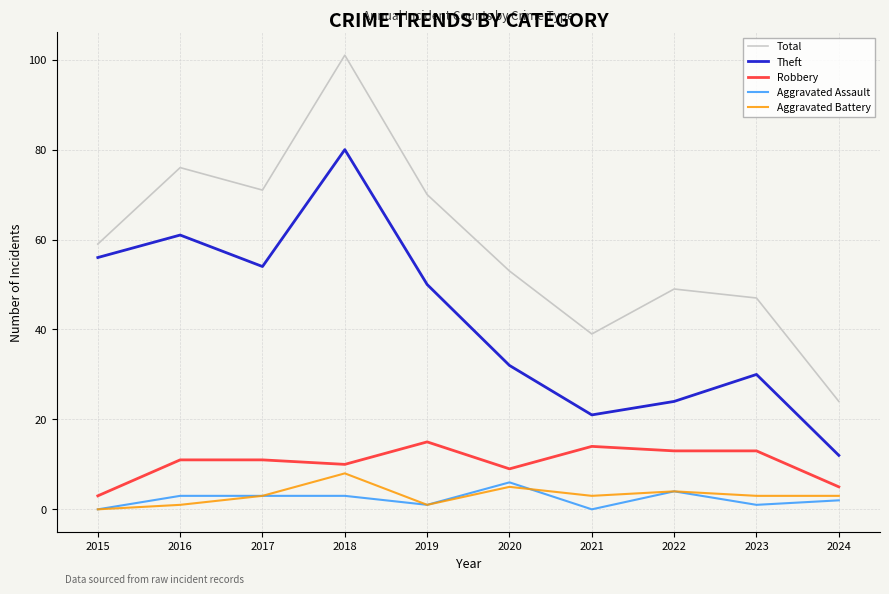

Where is Aggravated Battery nearest to the value 4?

2022